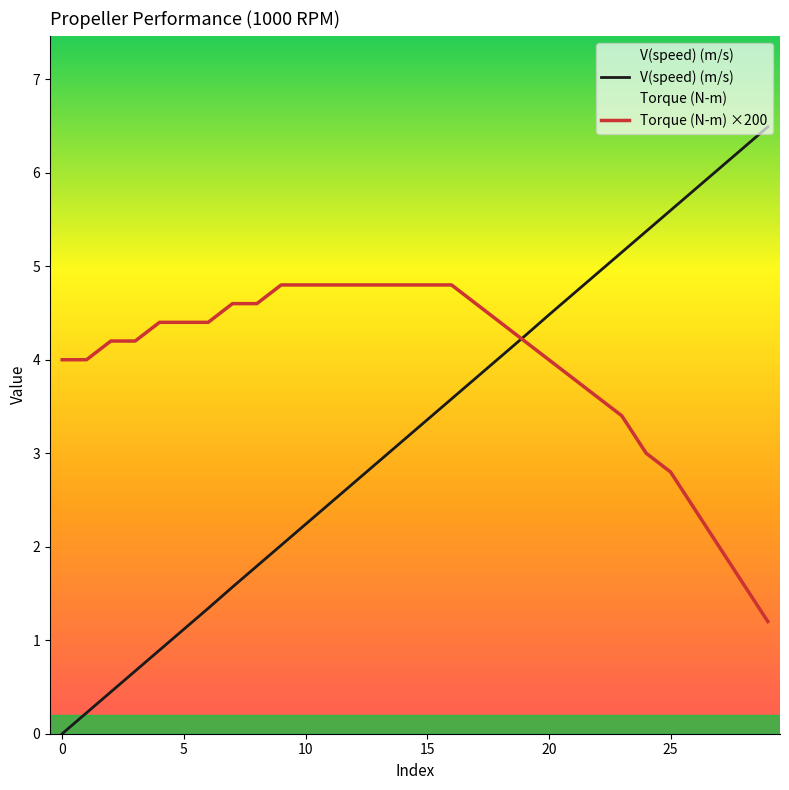

What is the sum of all V(speed) (m/s) values?

97.4